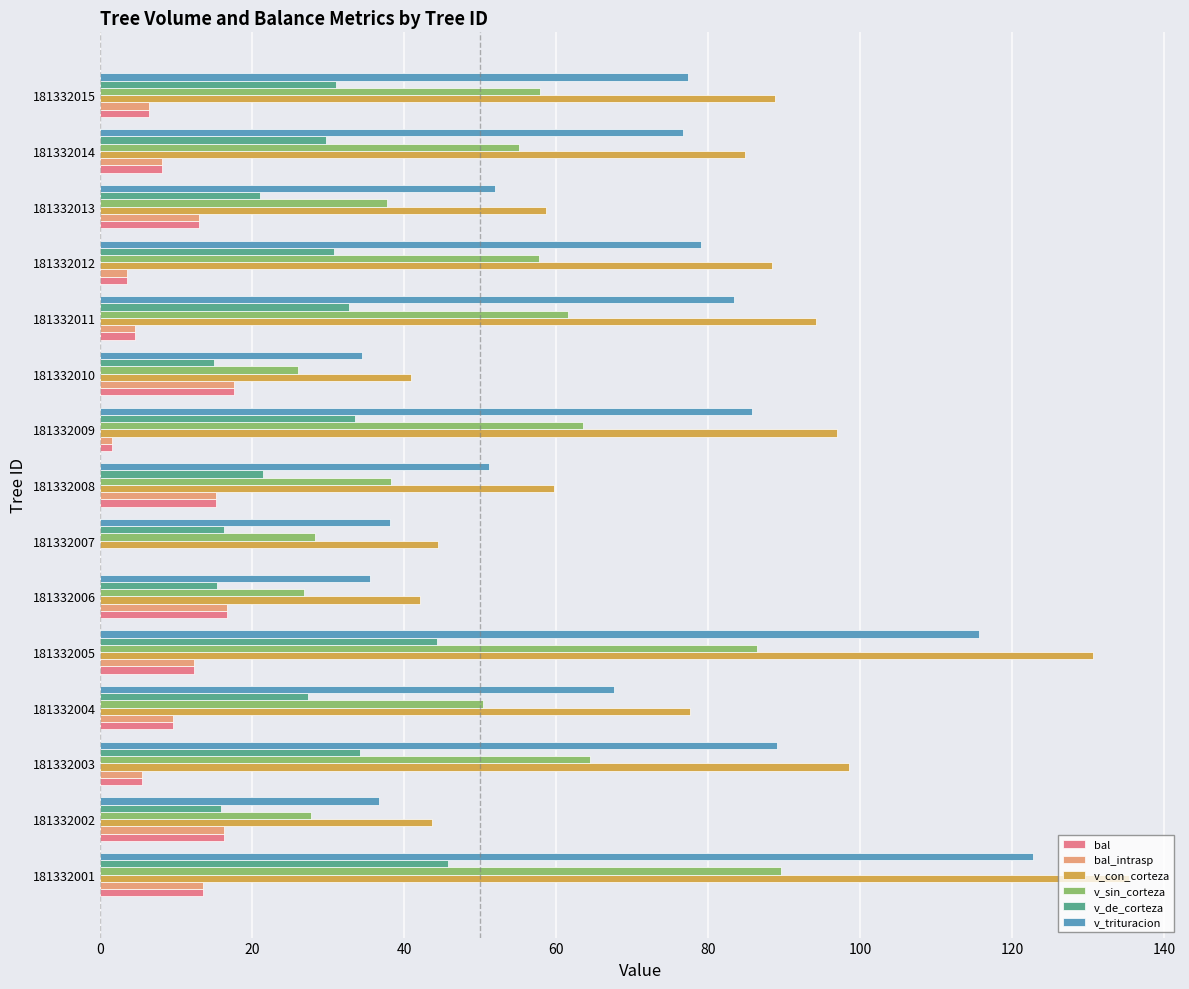

Between 181332006 and 181332012, which series saw the biggest shift?

v_con_corteza